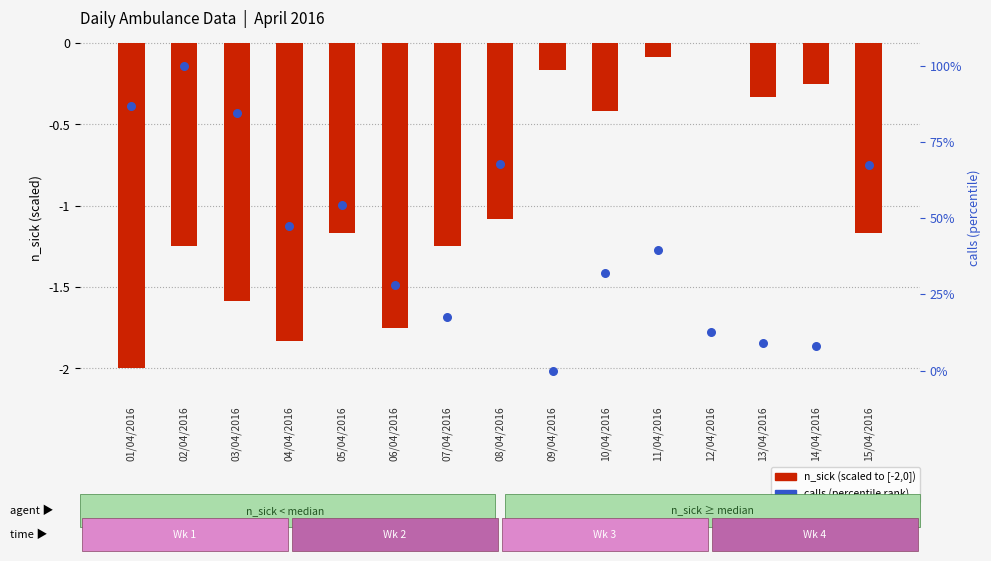

Which series has the widest spread of Y values?

calls (percentile)